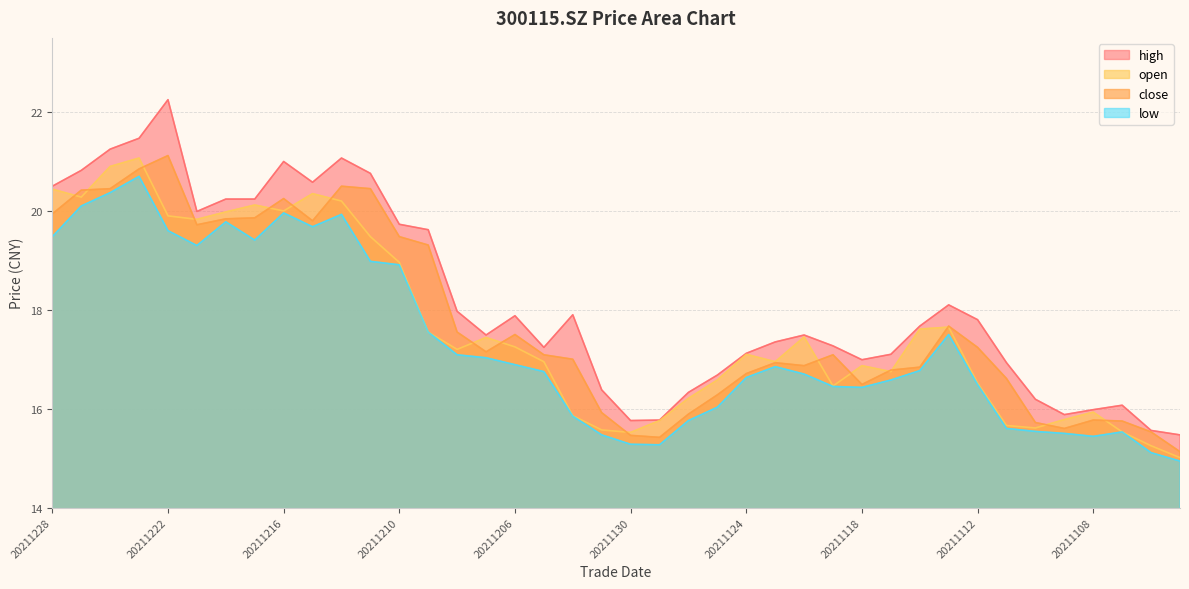

What is the difference between the highest and lowest values at 20211111?

1.3